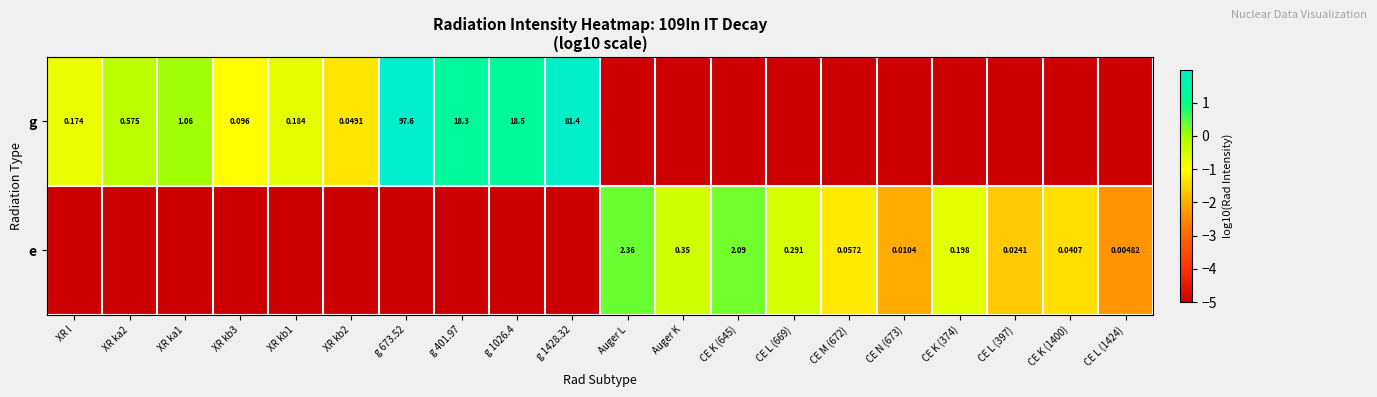

Is it true that g equals -2.7 at CE K (374)?

False